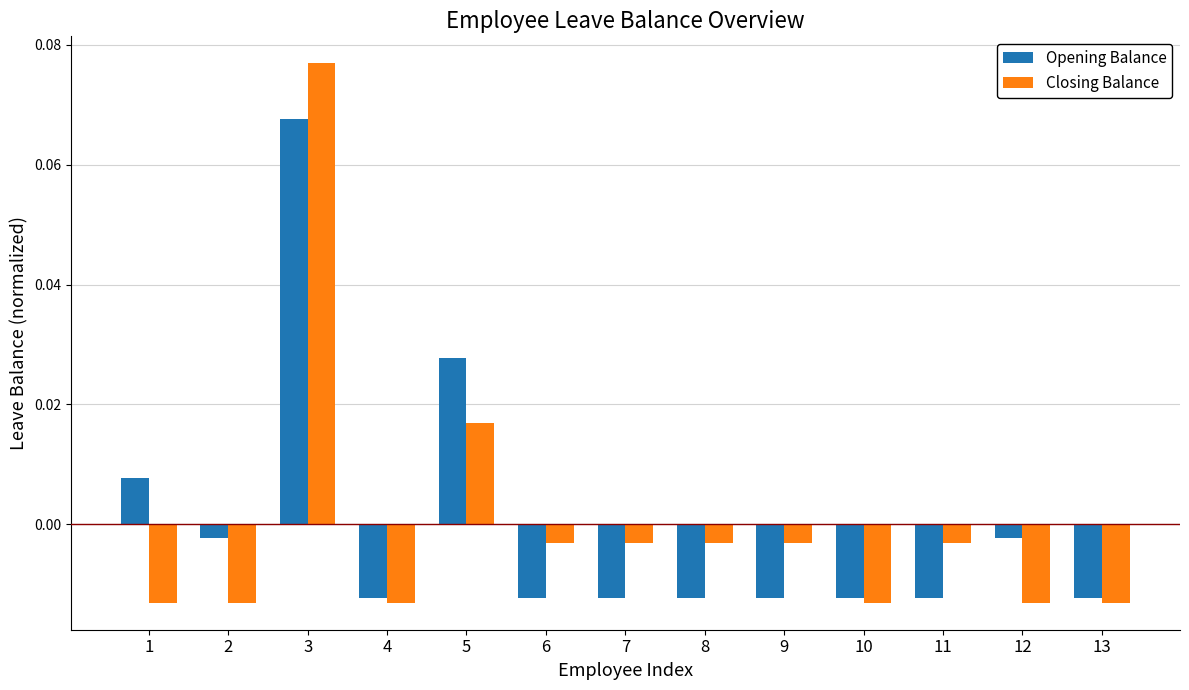

How many series are shown in this chart?

2